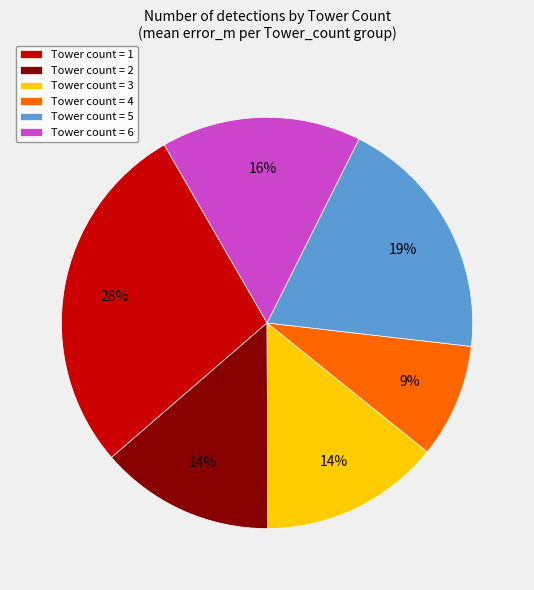

Is it true that Tower count = 2 is 14% of the pie?

True